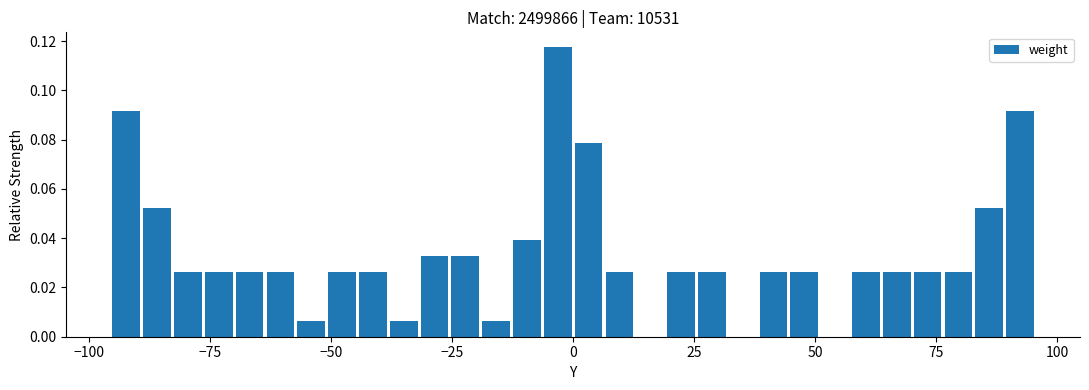

Read against the x-axis, roughly where is the centre of the tallest bar?

-5